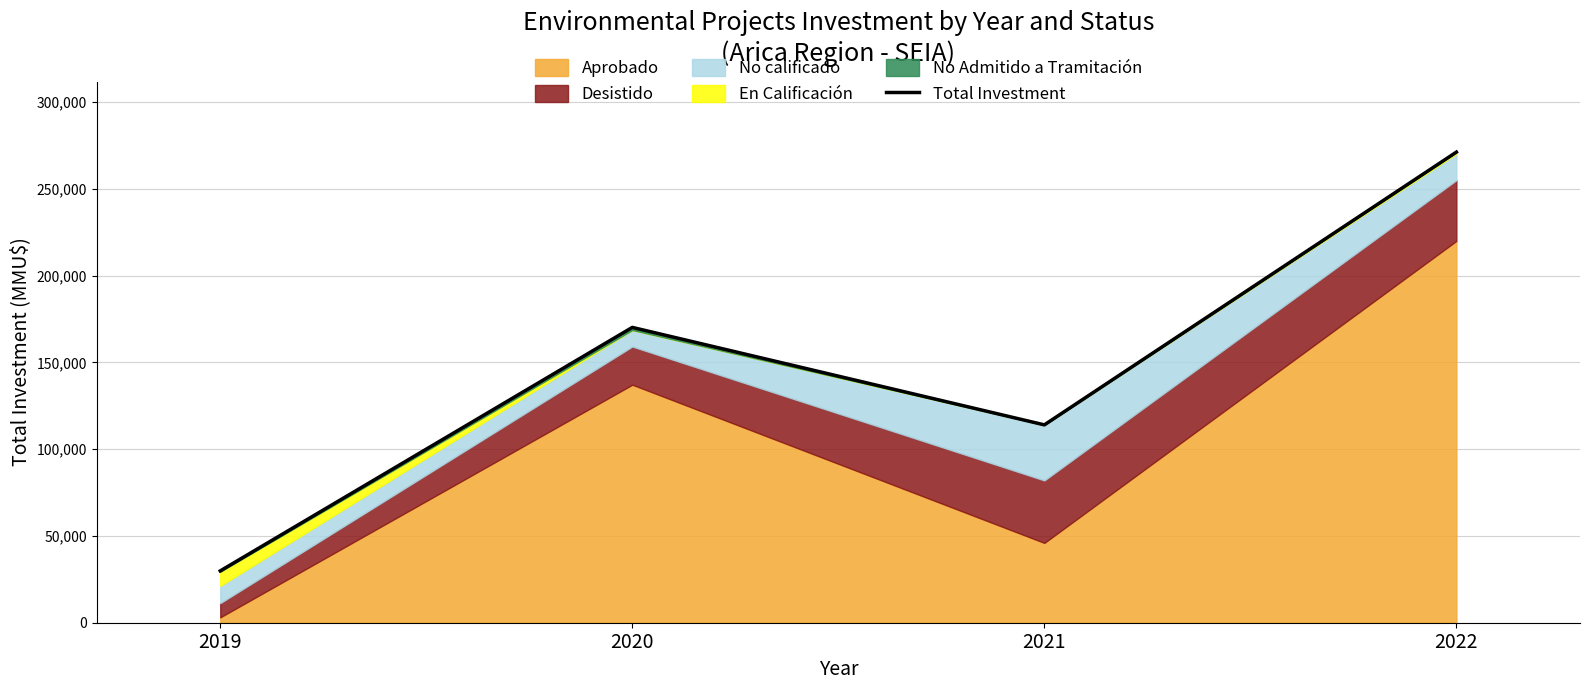

What is the minimum value shown in the chart?

29866